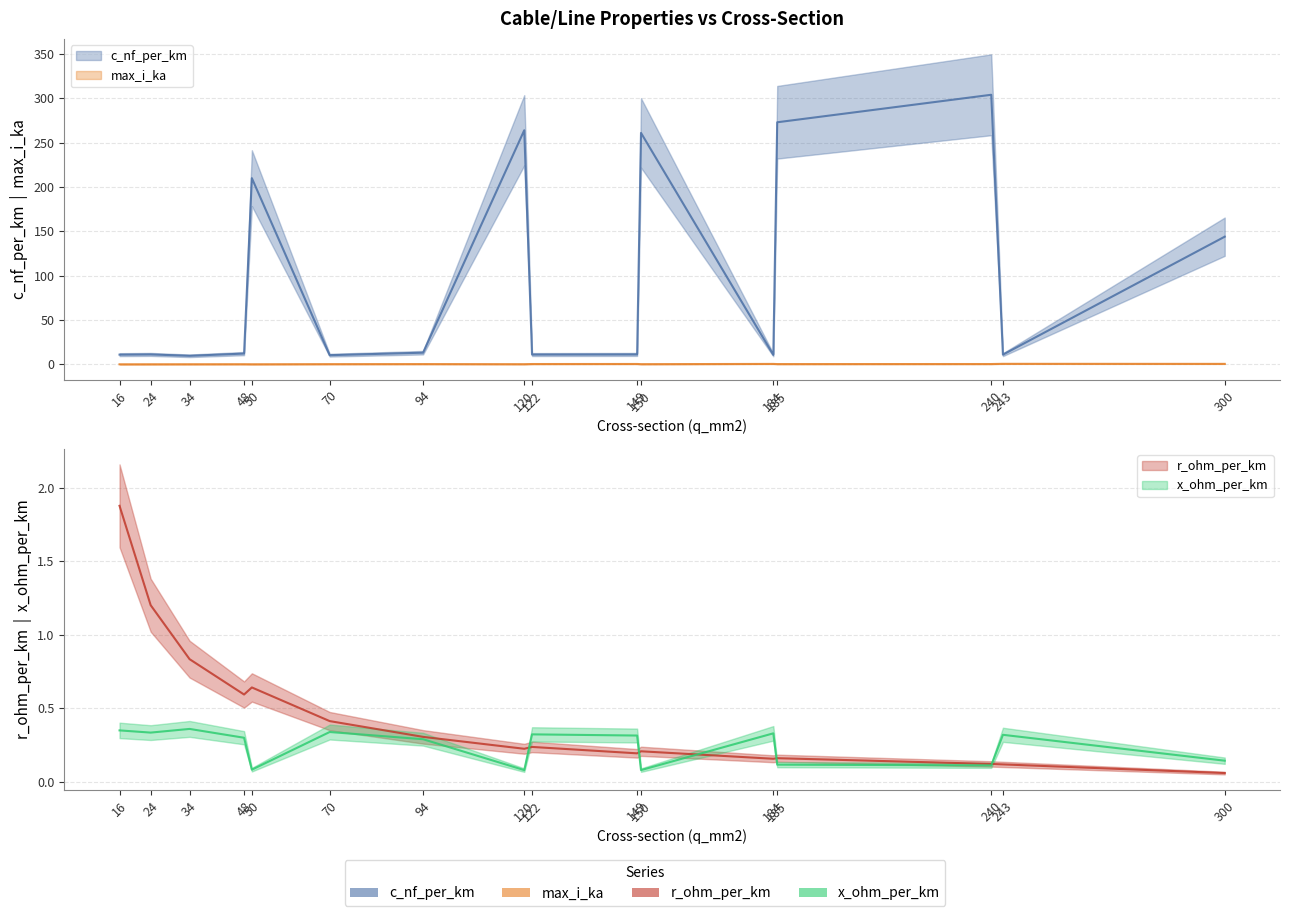

How many interior local peaks does the x_ohm_per_km series have?

5